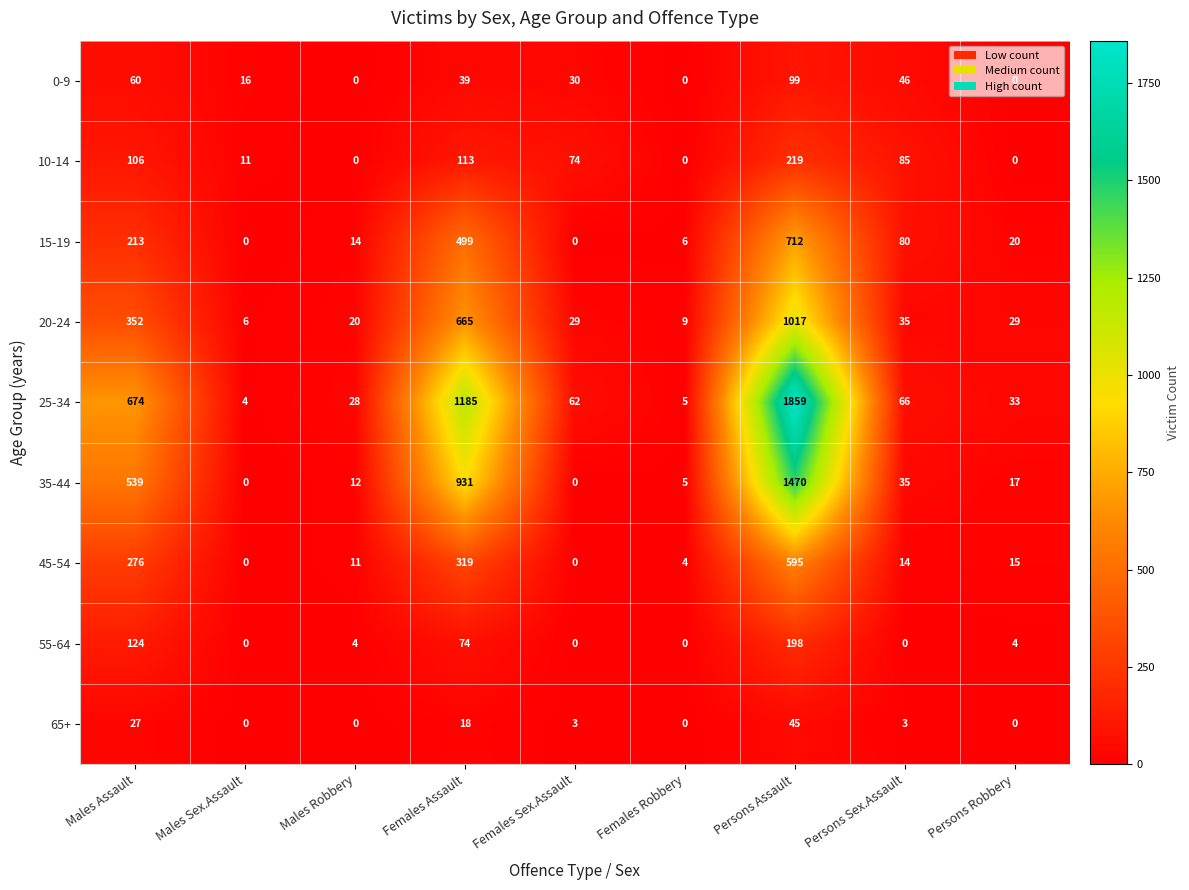

At which label does 15-19 first exceed 20?

Males Assault